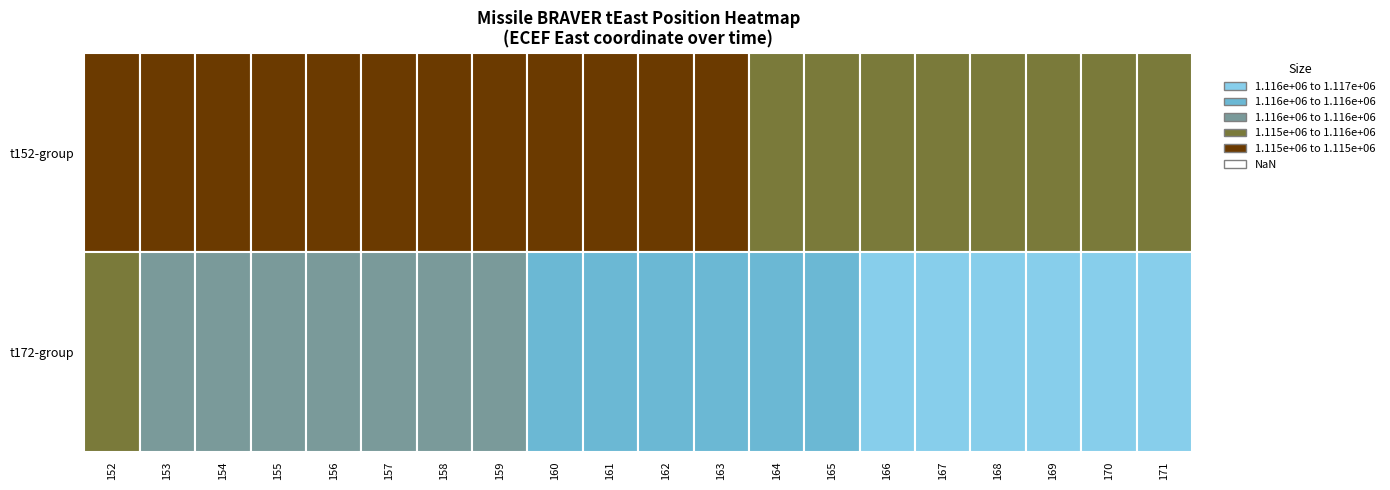

How many data points in t172 are less than 1116154?

10